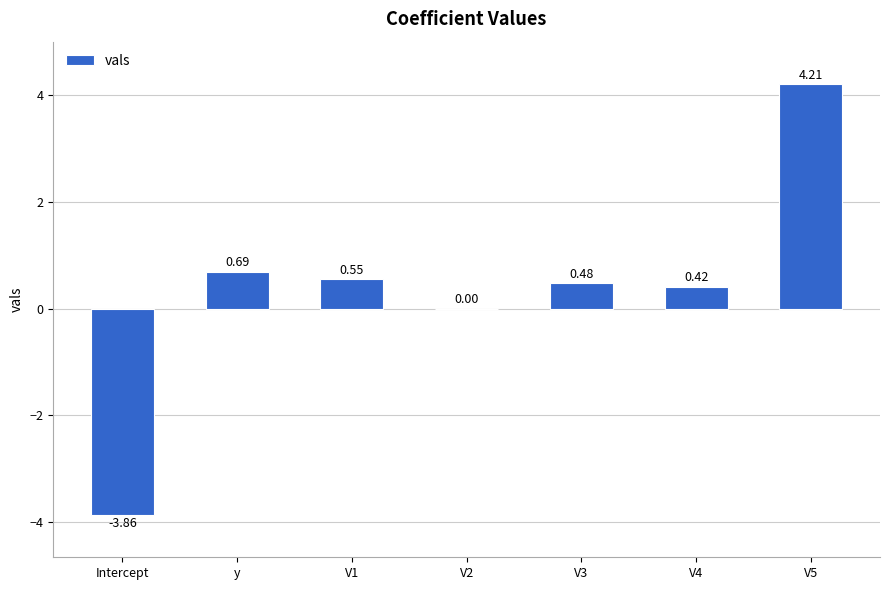

Which category has the highest value across all series?

V5